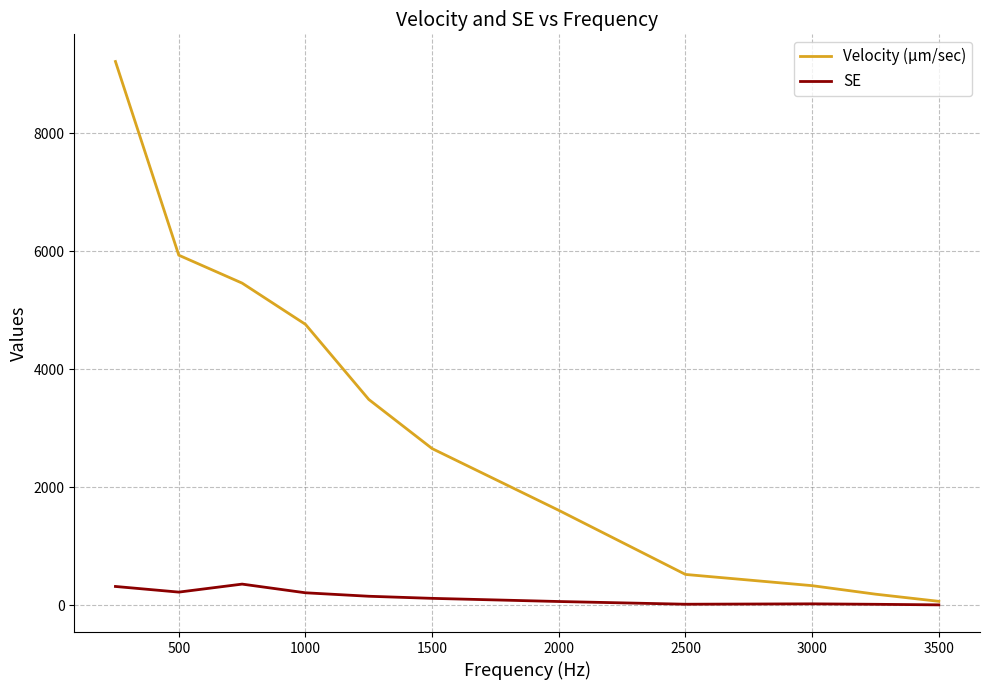

Does the chart display data point markers on the line(s)?

No